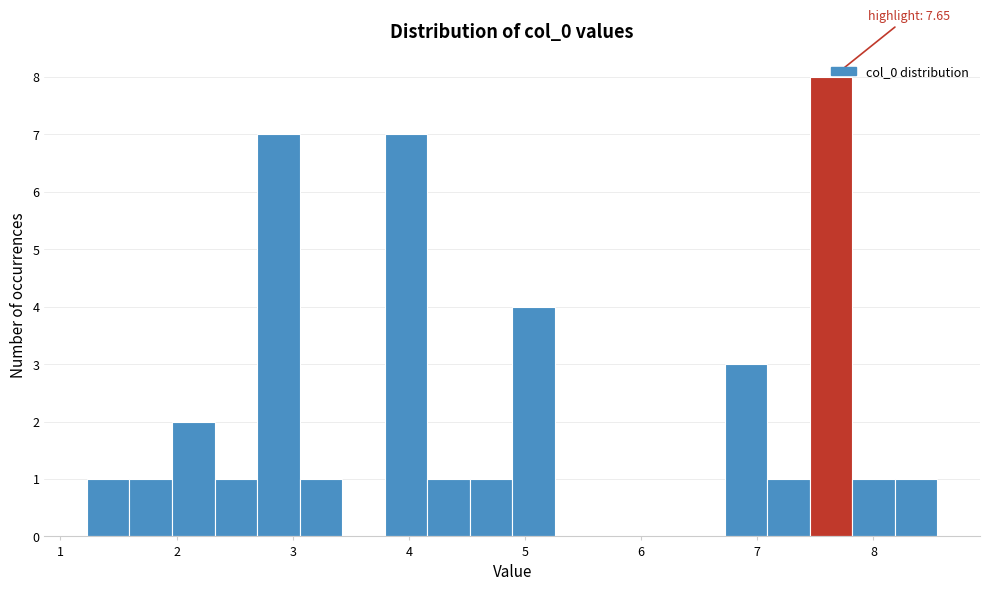

Read against the x-axis, roughly where is the centre of the tallest bar?

7.6